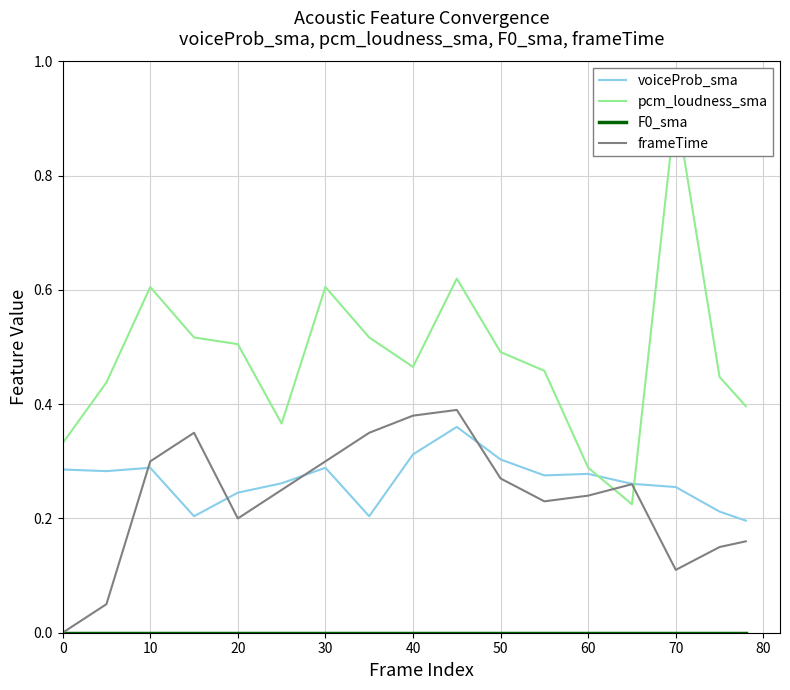

True or false: pcm_loudness_sma has a value of 0.3 at 80.

False